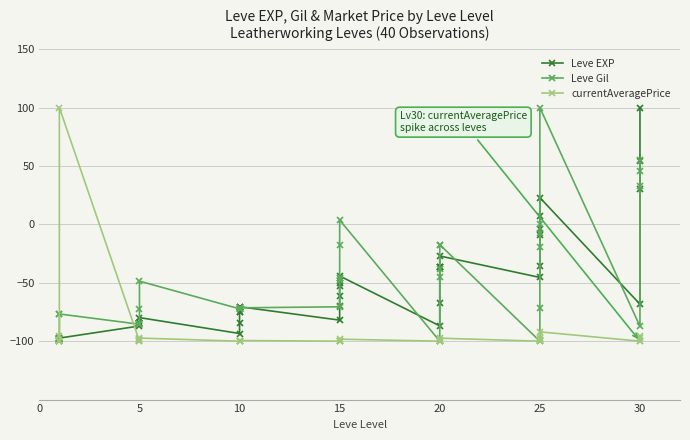

Read the Leve Gil value at 10.

-71.4